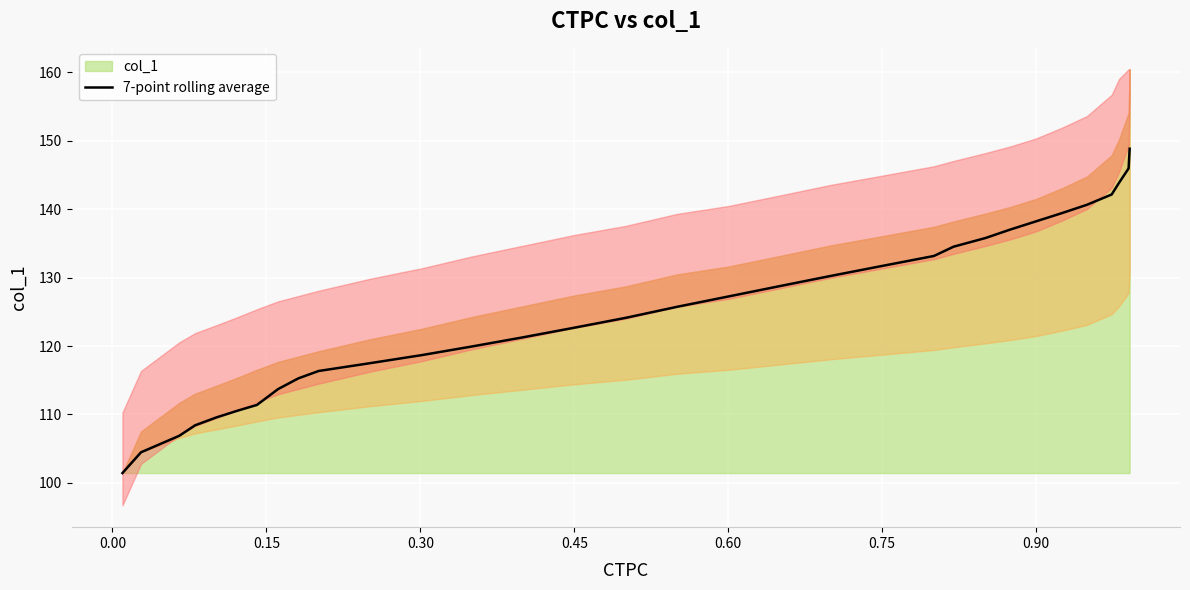

What is the highest value of the 7-point rolling average series?

148.8